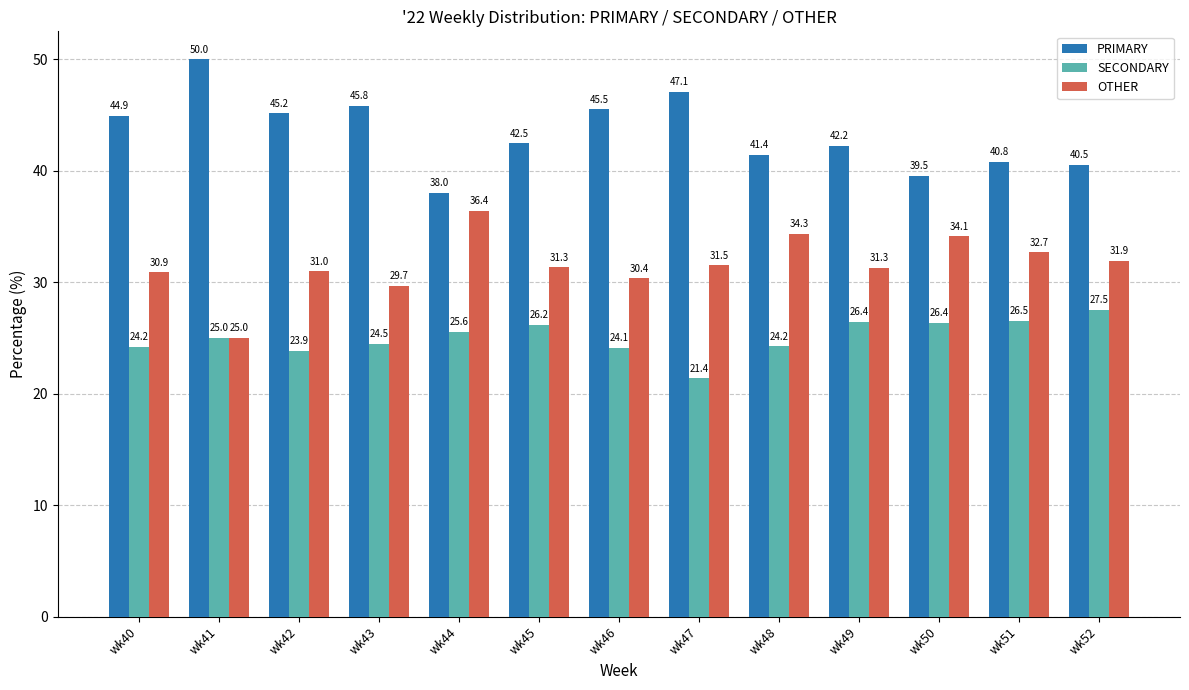

Which category has the lowest value in the SECONDARY series?

wk47